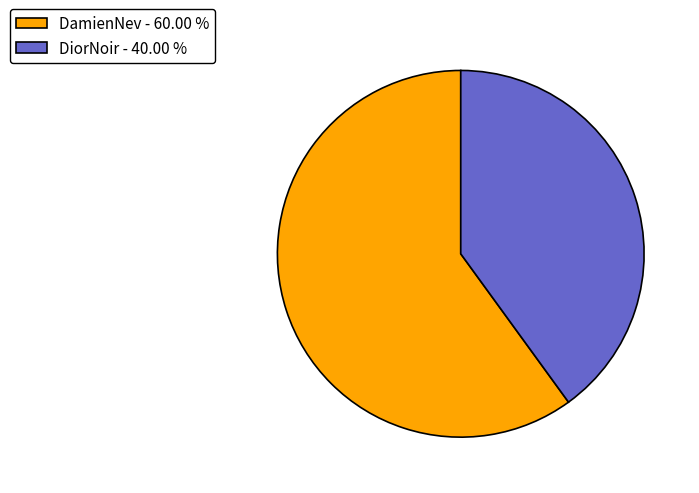

Between DamienNev and DiorNoir, which is larger?

DamienNev